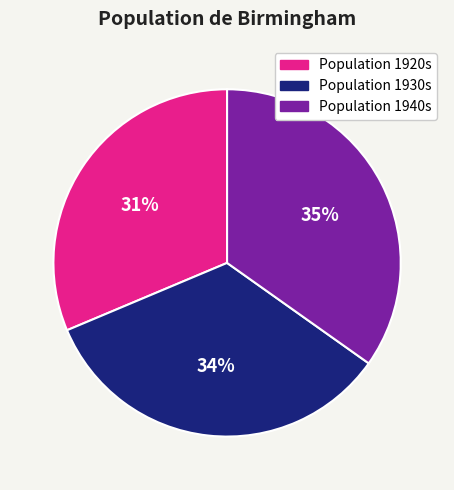

Rank the categories by value from lowest to highest.

Population 1920s, Population 1930s, Population 1940s